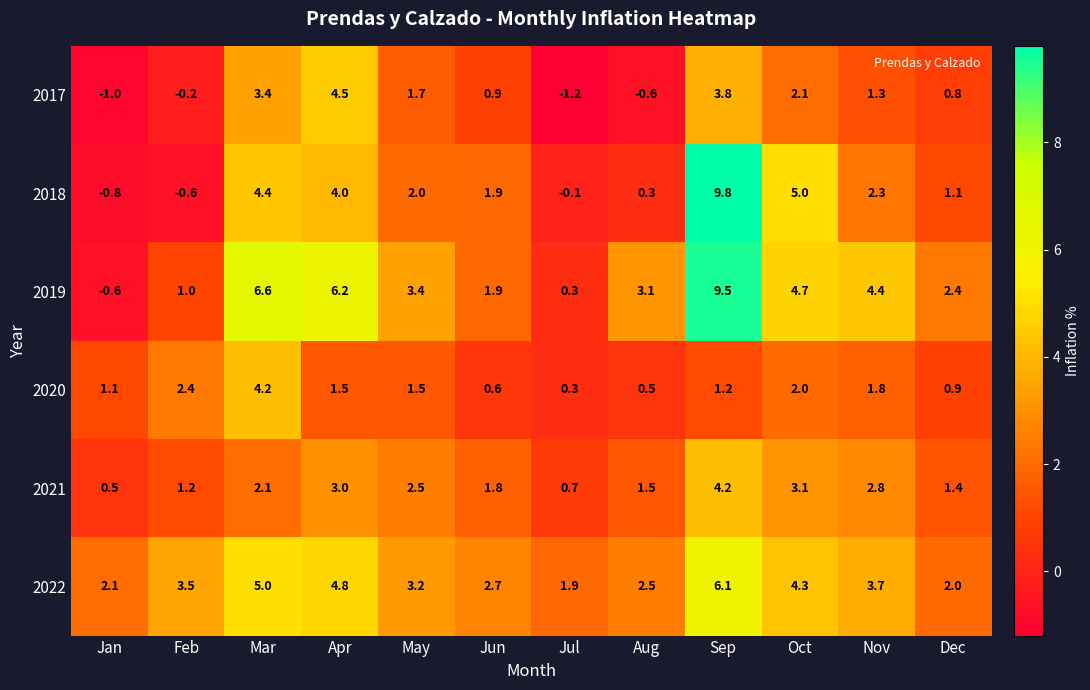

True or false: 2021 has a value of 0.7 at Jan.

False